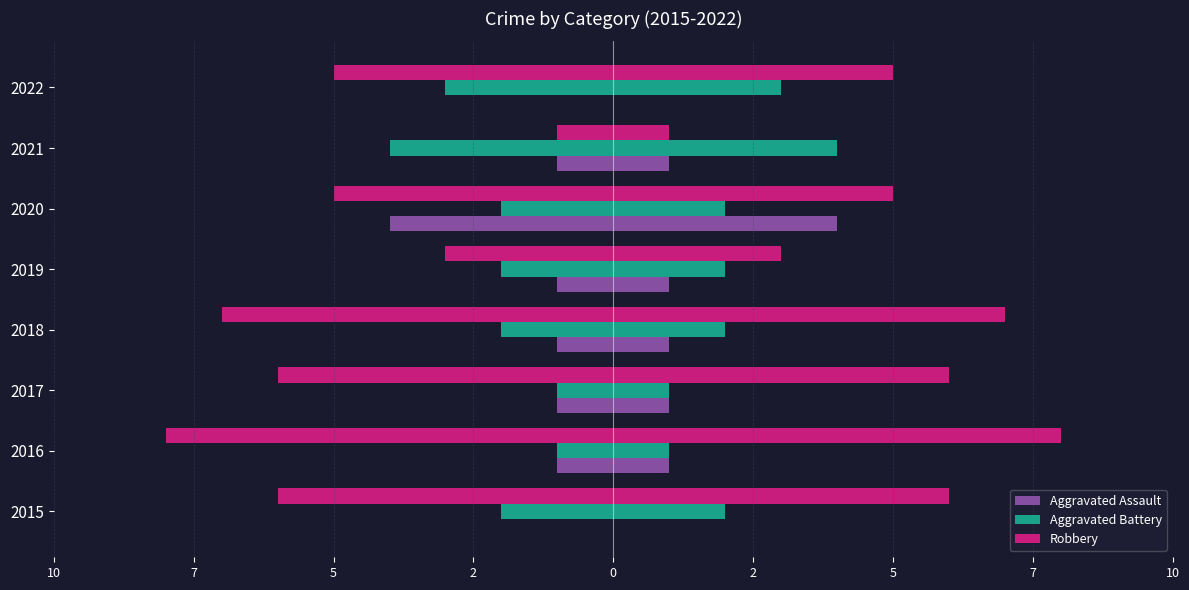

What is the average value of the Aggravated Battery series?

-2